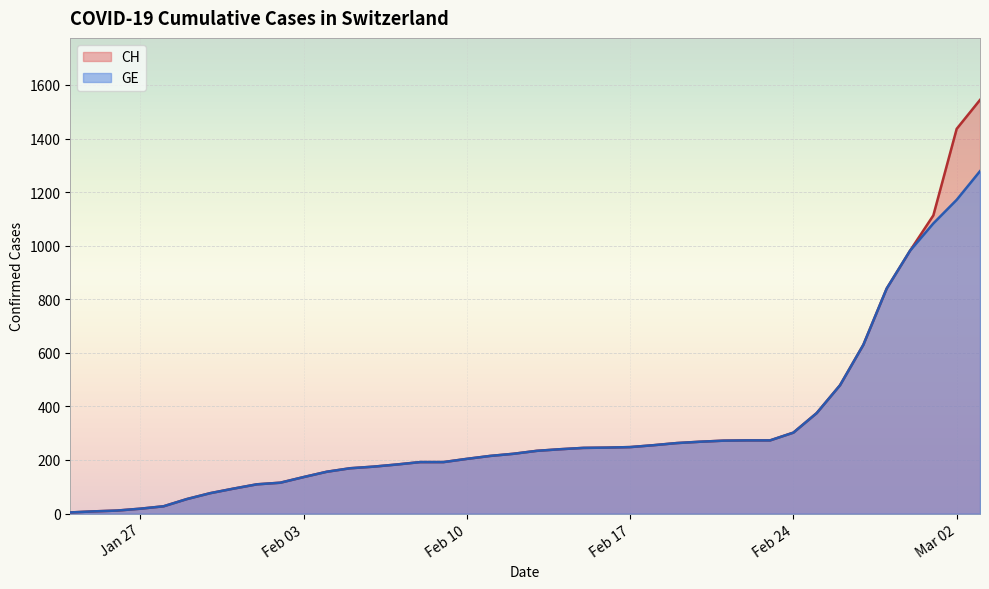

What is the minimum value shown in the chart?

4